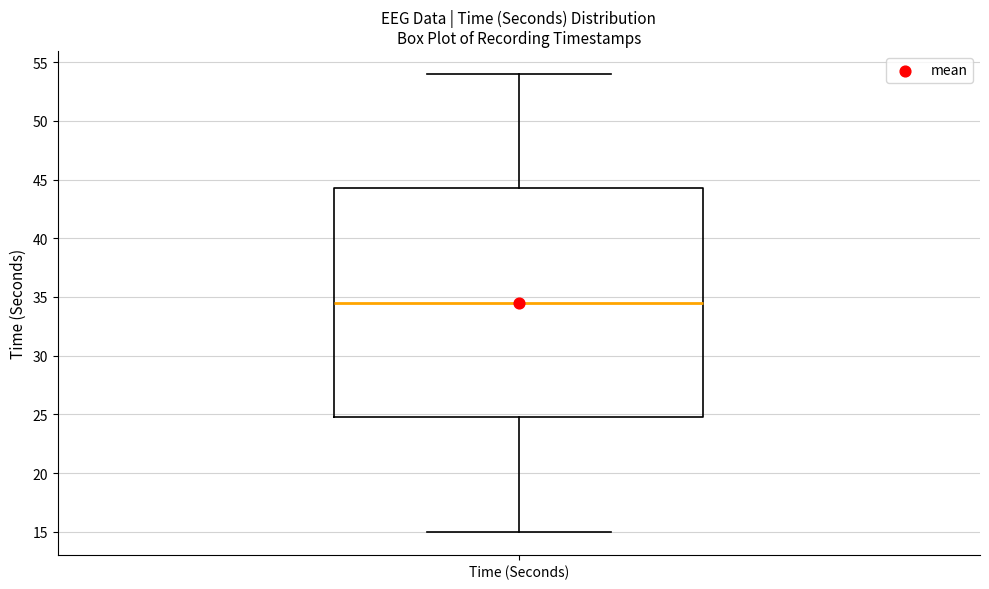

Transcribe this box plot: give where the median line is, the range the box spans, and where the two whiskers end, as read against the y-axis. The values are not printed on the chart, so give them approximately, as read against the axis.

median 34.5, box 25.0 to 44.5, whiskers 15.0 to 54.0